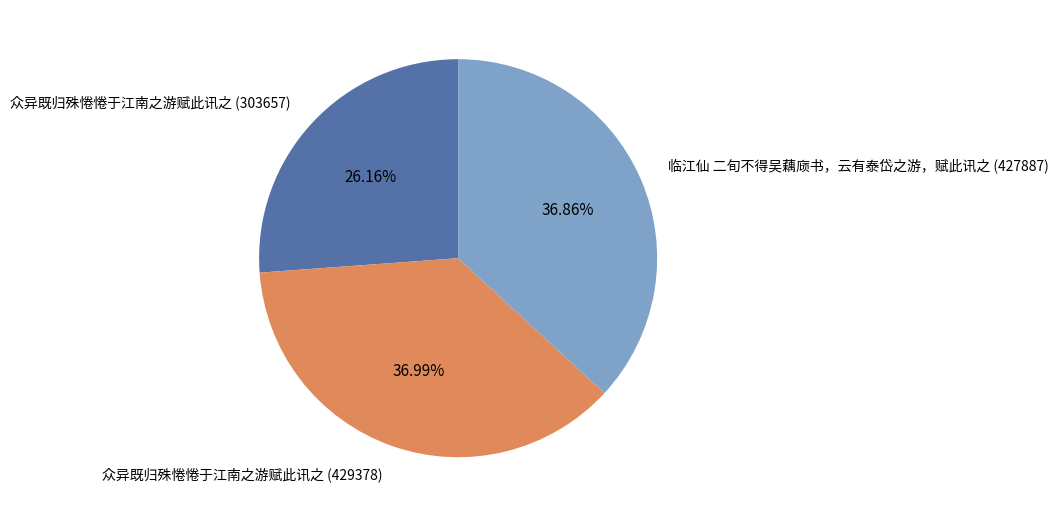

True or false: 众异既归殊惓惓于江南之游赋此讯之 (303657) accounts for 39% of the total.

False